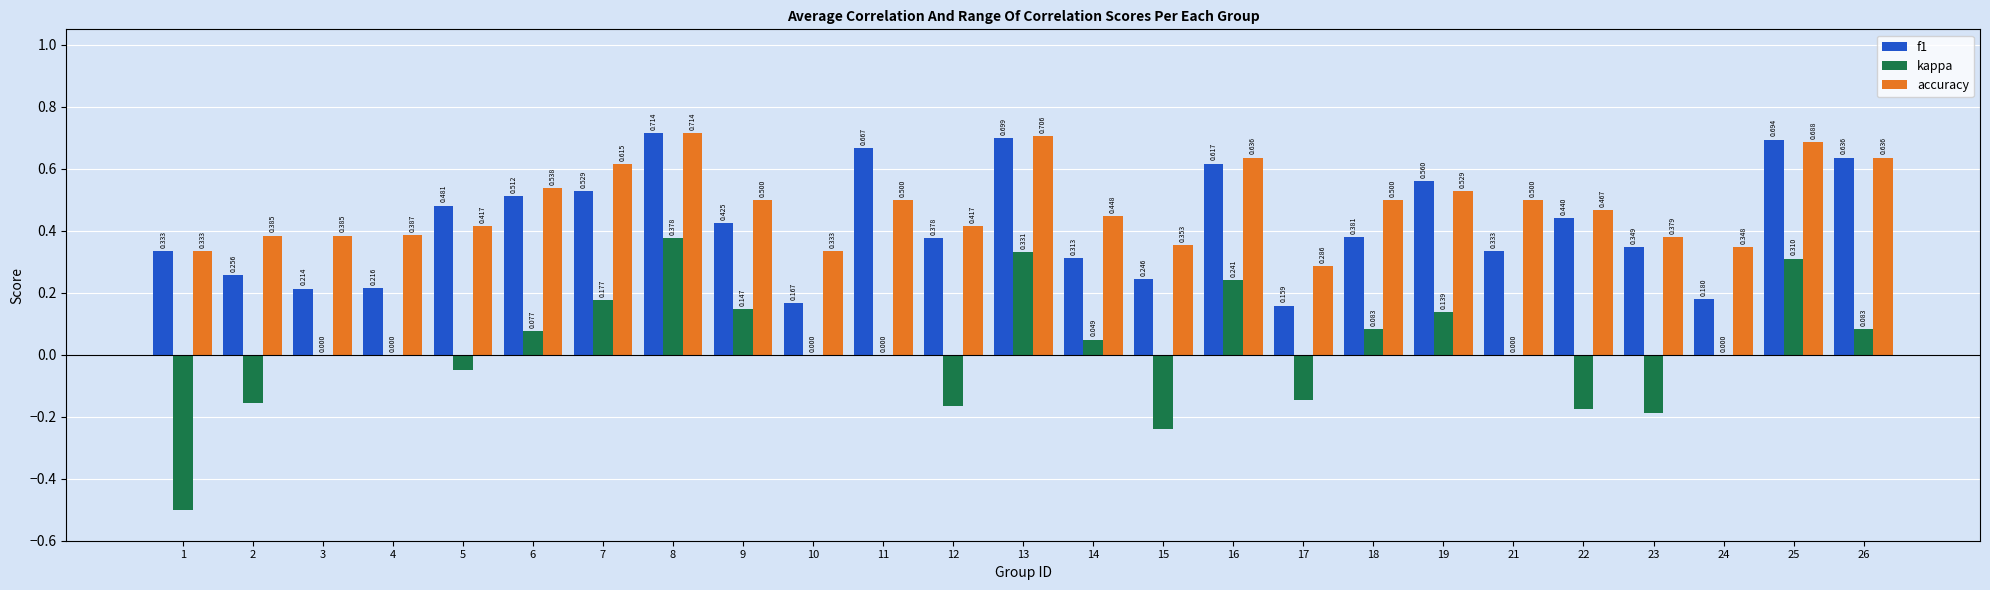

The accuracy series shows 0.5 at 11. True or false?

True